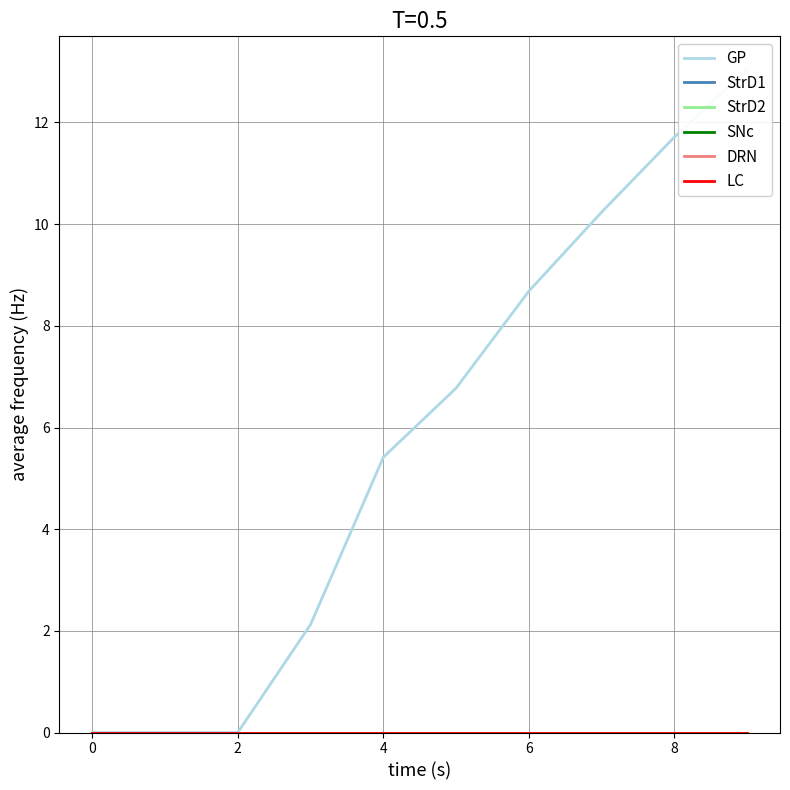

Count the number of categories in the chart.

10